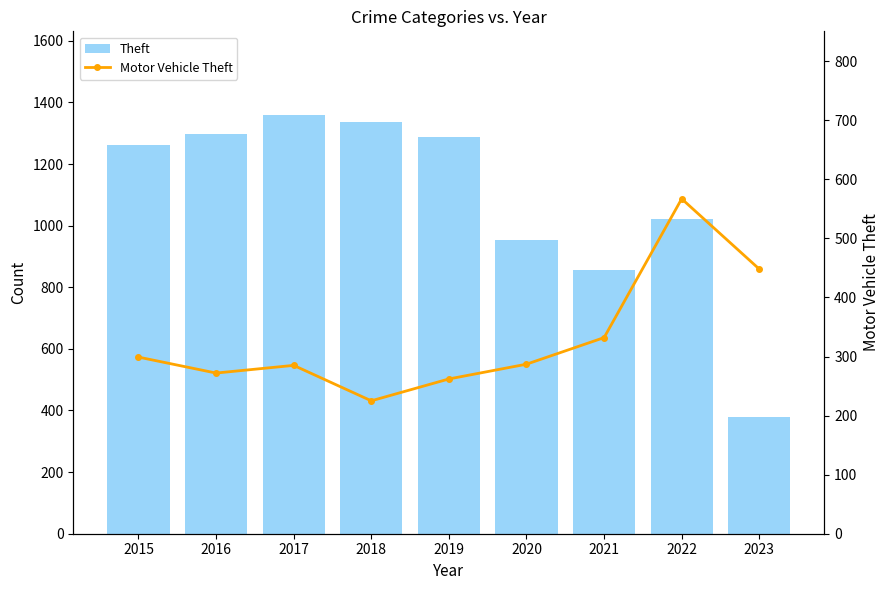

How many data points in Motor Vehicle Theft are less than 287?

4